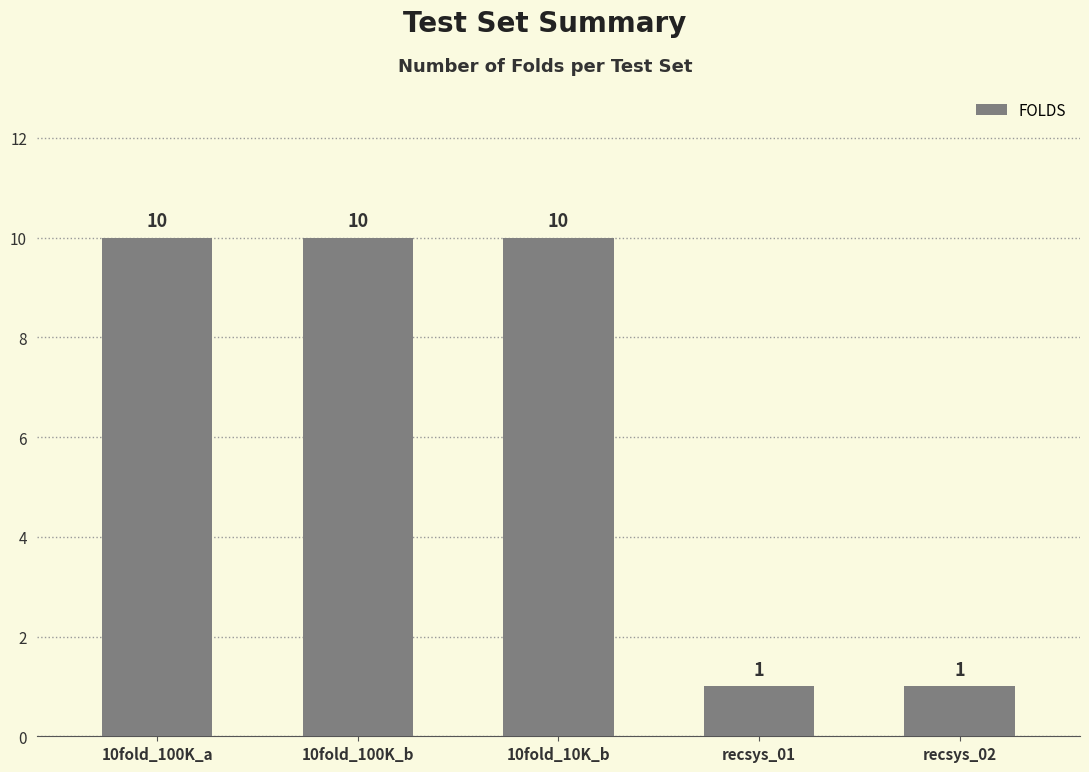

The value at recsys_01 is 1. True or false?

True